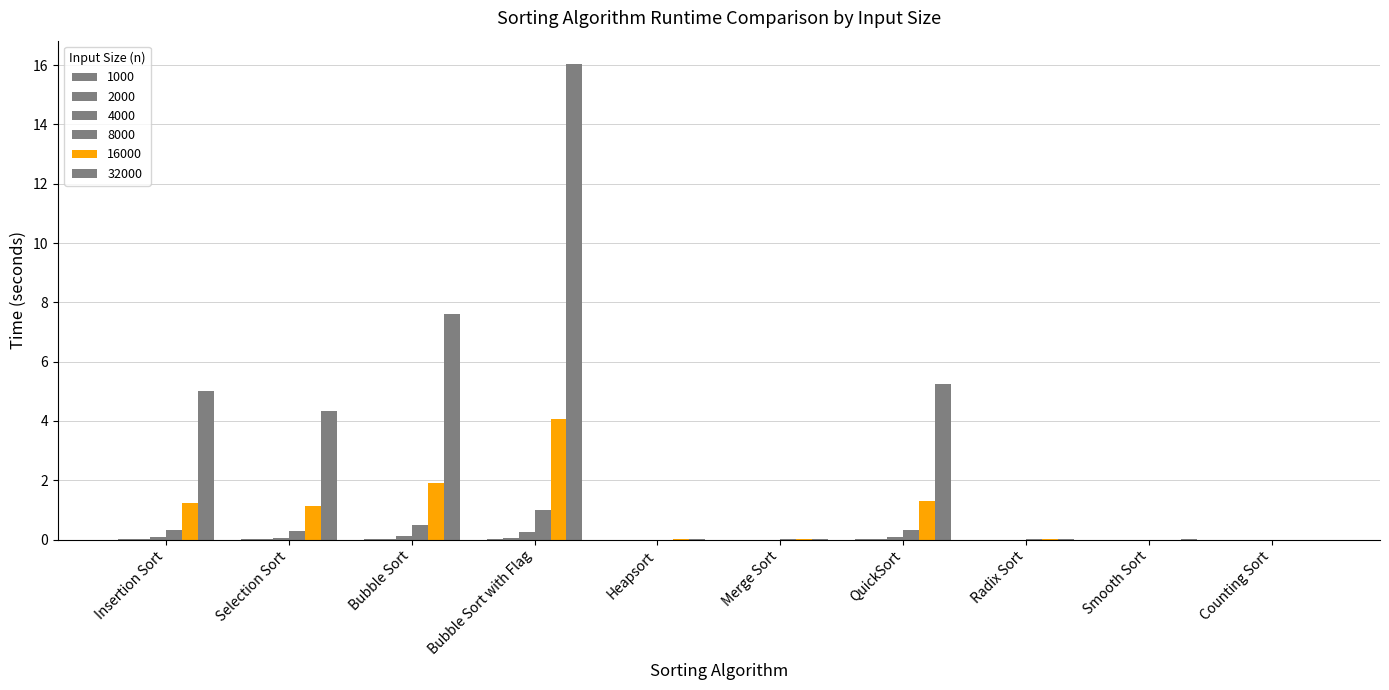

Count the number of categories in the chart.

10